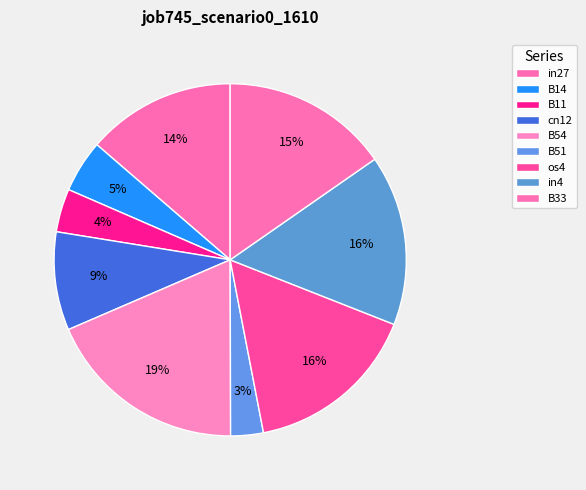

Is it true that B51 is 3% of the pie?

True